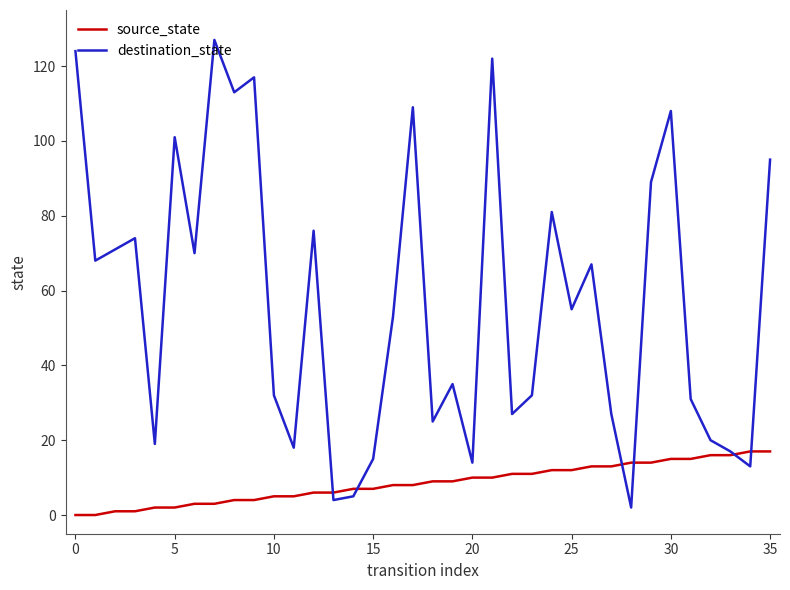

True or false: destination_state has more than 2 interior local peaks.

True